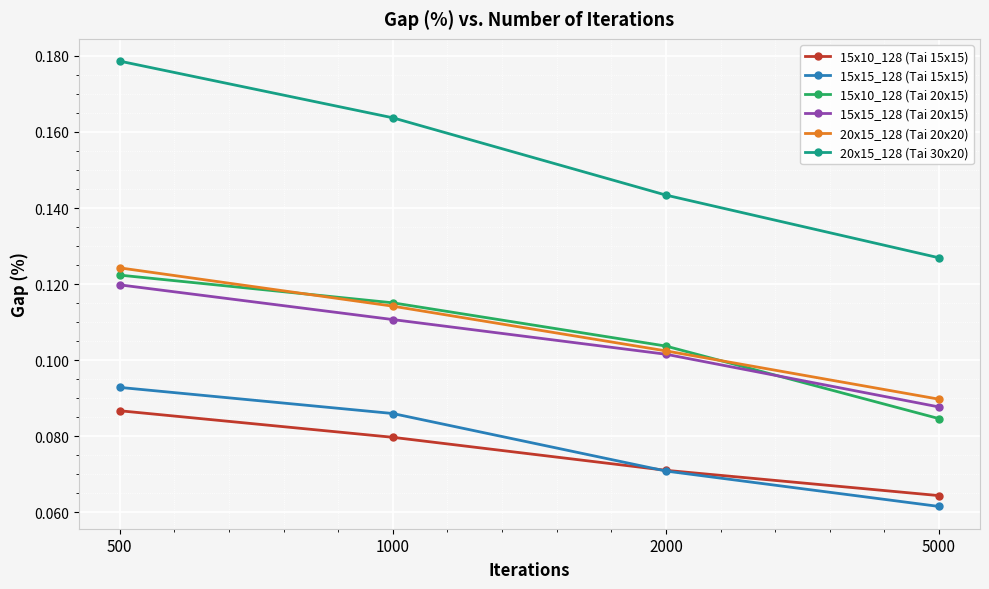

How many 15x15_128 (Tai 20x15) values are between 0 and 1?

4